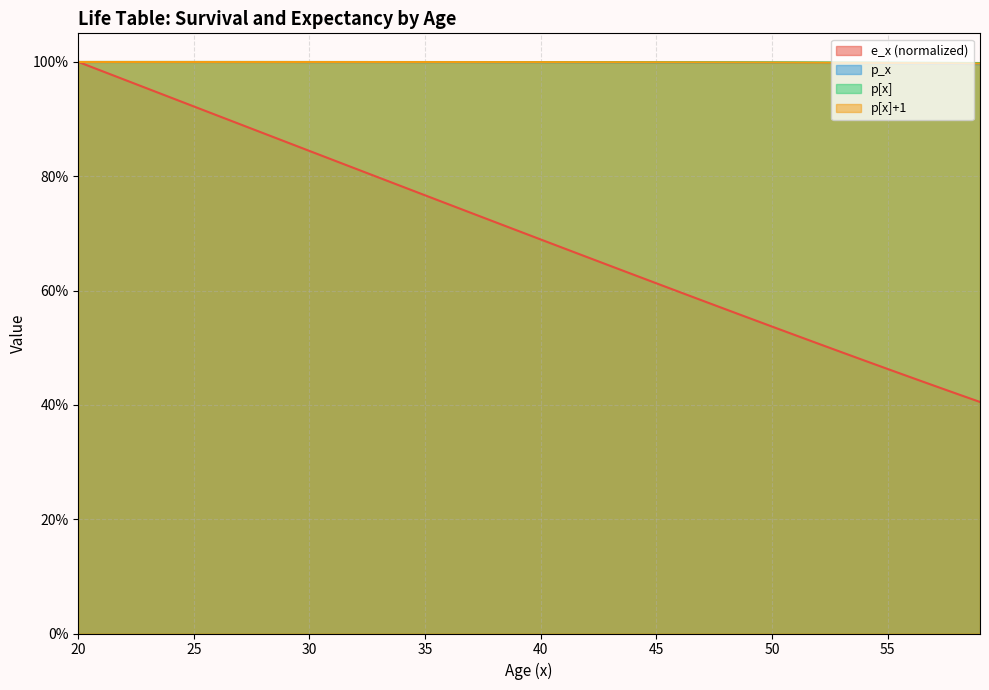

Reading left to right, what are all the values shown in this chart?

e_x: 1.0	1.0	1.0	1.0	0.9	0.9	0.9	0.9	0.9	0.9	0.8	0.8	0.8	0.8	0.8	0.8	0.8	0.7	0.7	0.7	0.7	0.7	0.7	0.6	0.6	0.6	0.6	0.6	0.6	0.6	0.5	0.5	0.5	0.5	0.5	0.5	0.4	0.4	0.4	0.4
p_x: 1.0	1.0	1.0	1.0	1.0	1.0	1.0	1.0	1.0	1.0	1.0	1.0	1.0	1.0	1.0	1.0	1.0	1.0	1.0	1.0	1.0	1.0	1.0	1.0	1.0	1.0	1.0	1.0	1.0	1.0	1.0	1.0	1.0	1.0	1.0	1.0	1.0	1.0	1.0	1.0
p[x]: 1.0	1.0	1.0	1.0	1.0	1.0	1.0	1.0	1.0	1.0	1.0	1.0	1.0	1.0	1.0	1.0	1.0	1.0	1.0	1.0	1.0	1.0	1.0	1.0	1.0	1.0	1.0	1.0	1.0	1.0	1.0	1.0	1.0	1.0	1.0	1.0	1.0	1.0	1.0	1.0
p[x]+1: 1.0	1.0	1.0	1.0	1.0	1.0	1.0	1.0	1.0	1.0	1.0	1.0	1.0	1.0	1.0	1.0	1.0	1.0	1.0	1.0	1.0	1.0	1.0	1.0	1.0	1.0	1.0	1.0	1.0	1.0	1.0	1.0	1.0	1.0	1.0	1.0	1.0	1.0	1.0	1.0